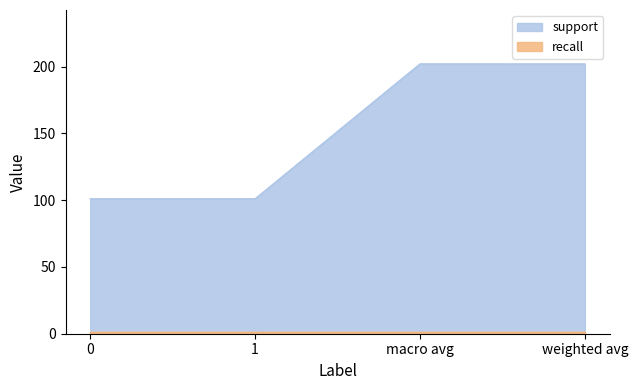

Is it true that the value at weighted avg is 202?

True